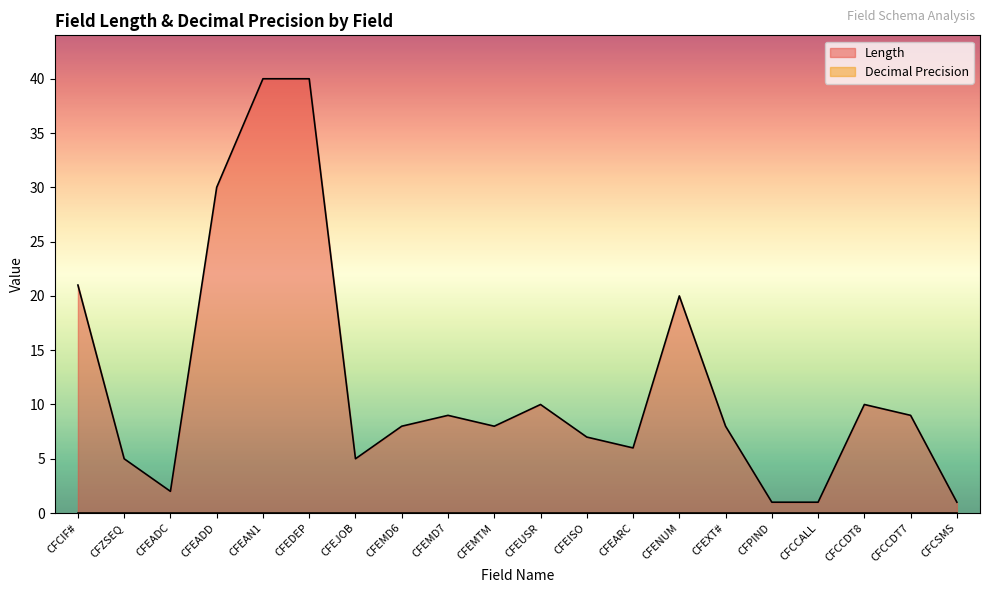

Read the value at CFEAN1, to the nearest 10.

40